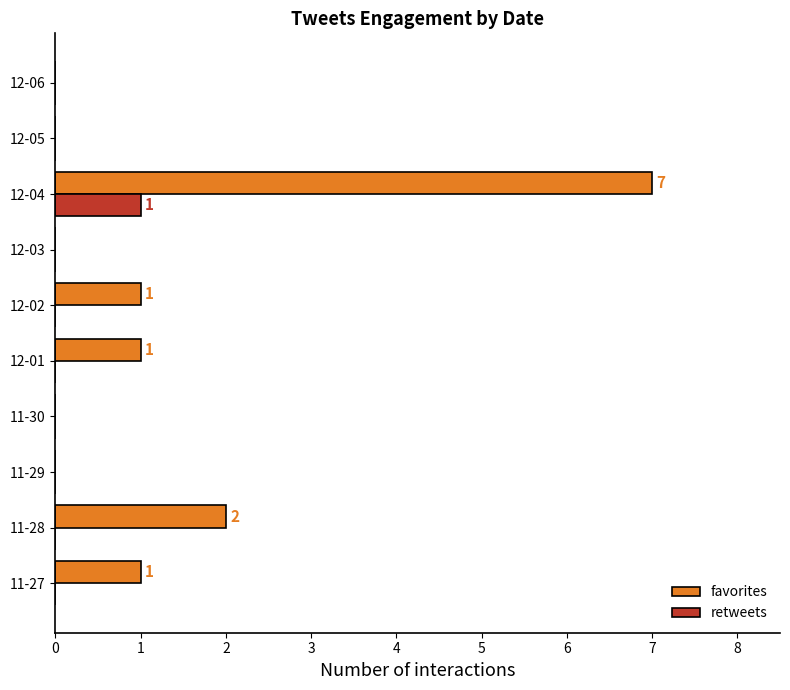

What is the sum of all favorites values?

12